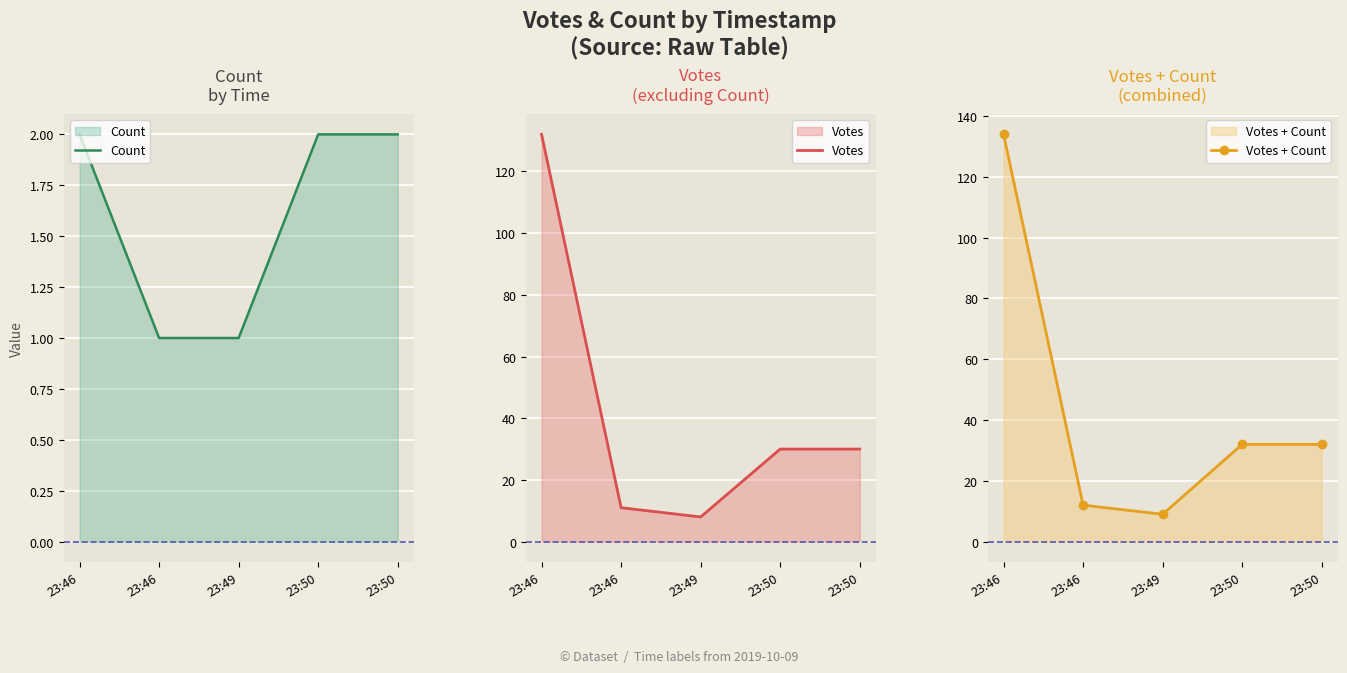

Read the Count value at 23:46.

1